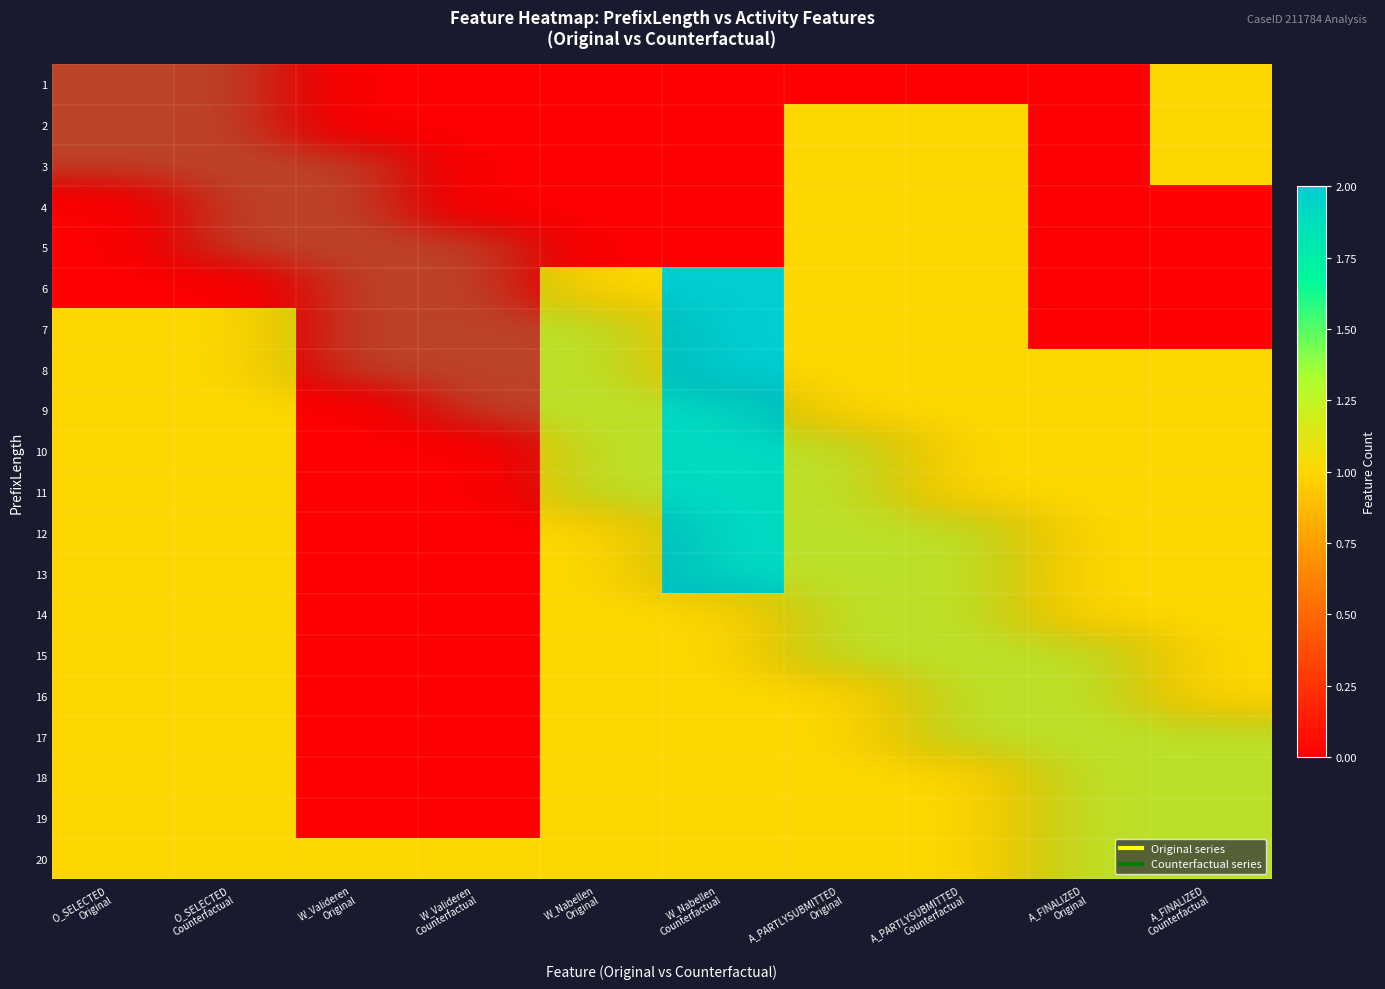

How many 2 values are between 0 and 1?

10